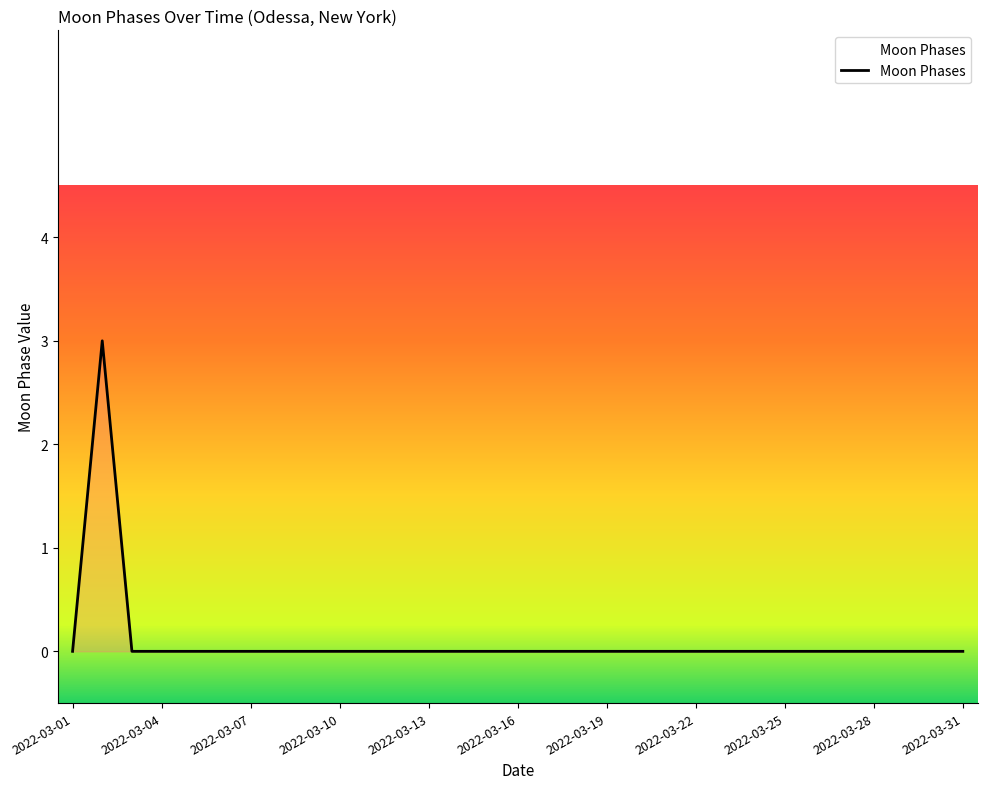

What is the greatest value displayed?

3